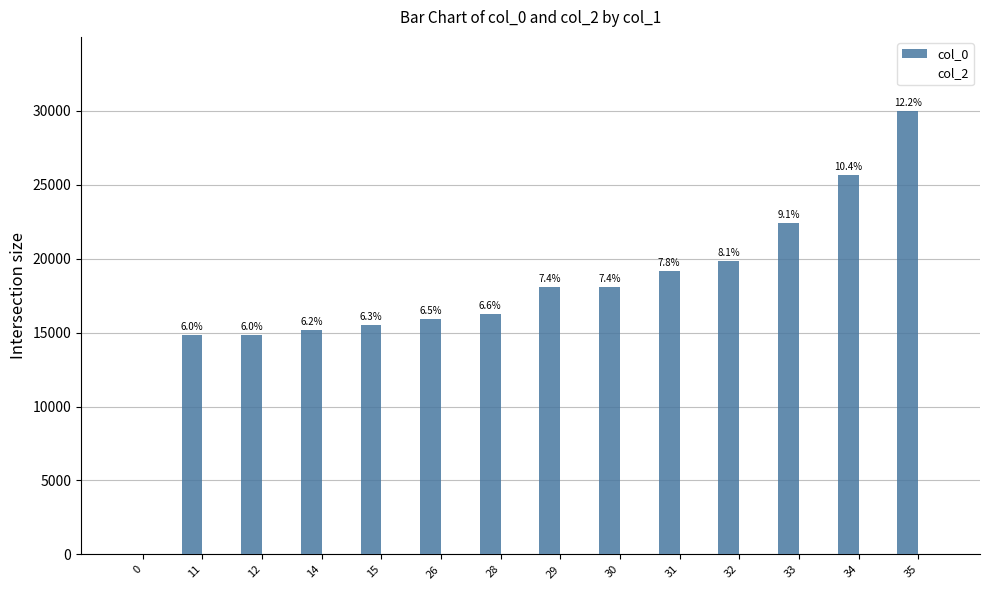

What is the greatest value displayed?

30000.0